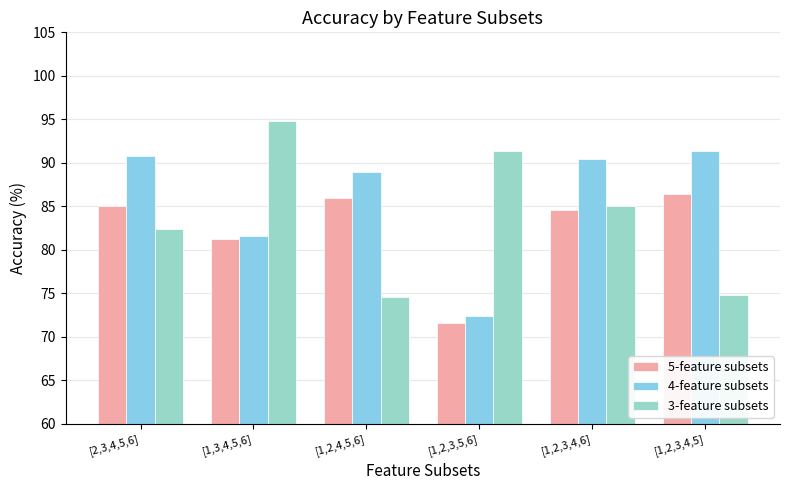

Rank the series by their average value, from lowest to highest.

5-feature subsets, 3-feature subsets, 4-feature subsets